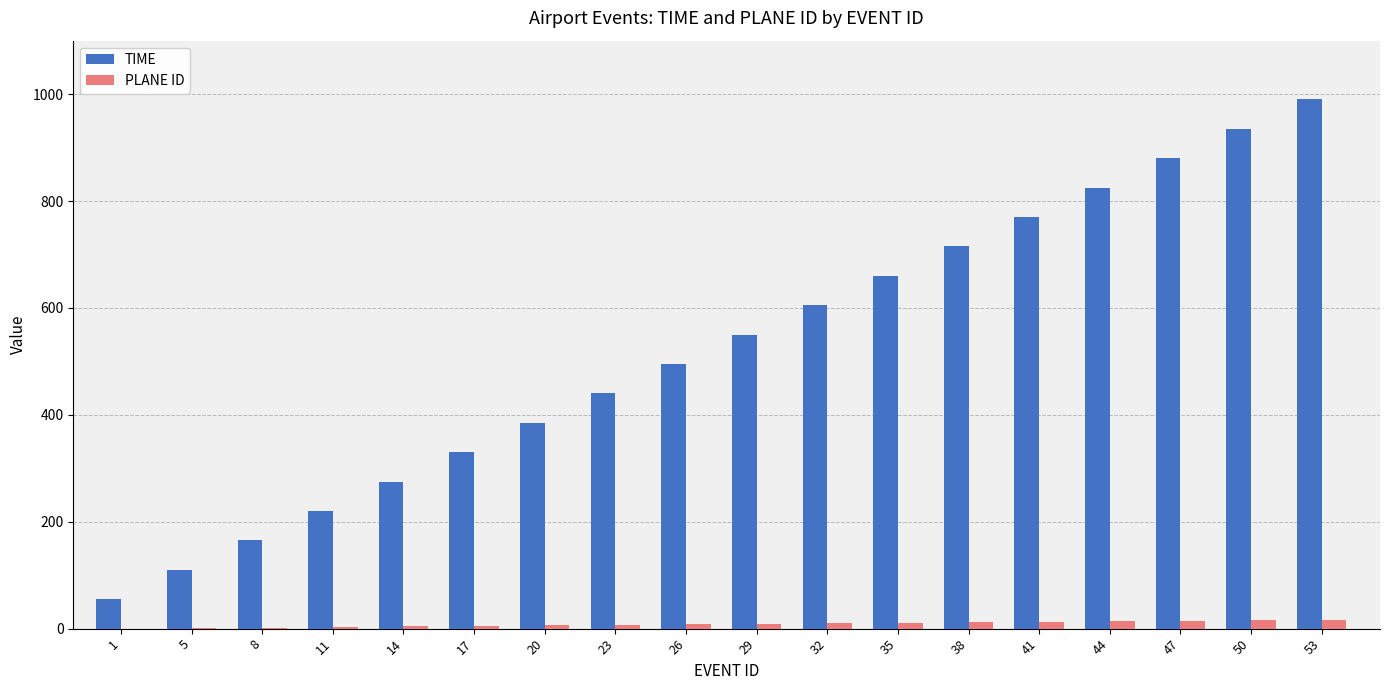

What is the sum of all TIME values?

9405